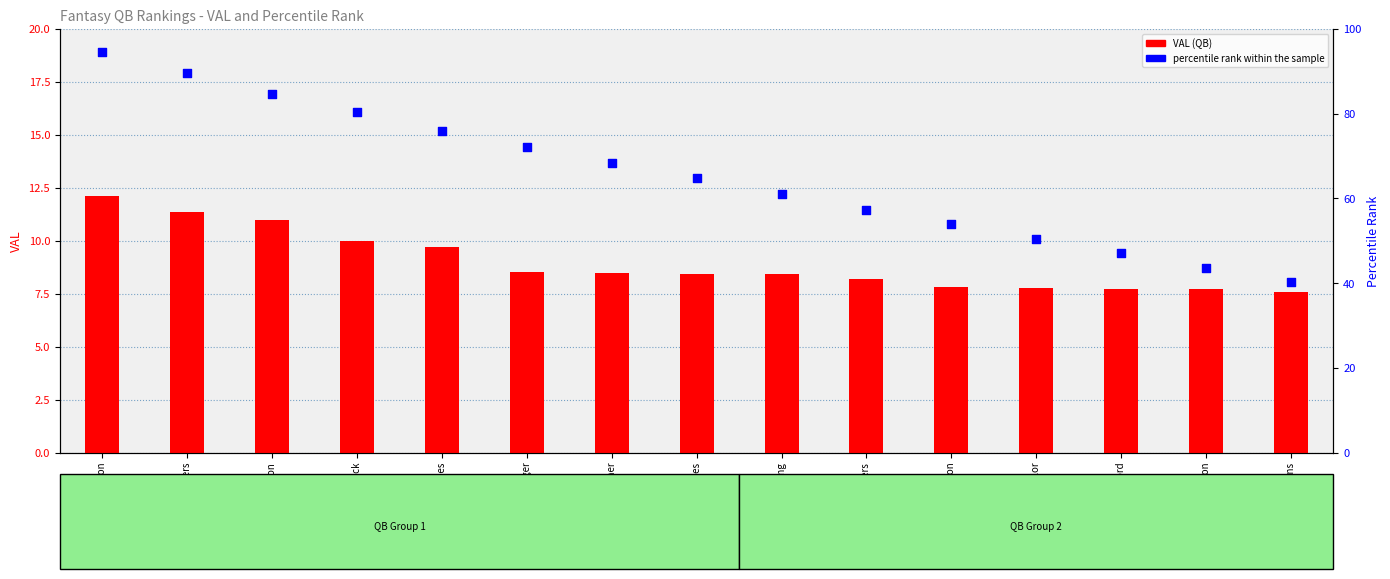

Which series contains the highest Y value?

percentile rank within the sample